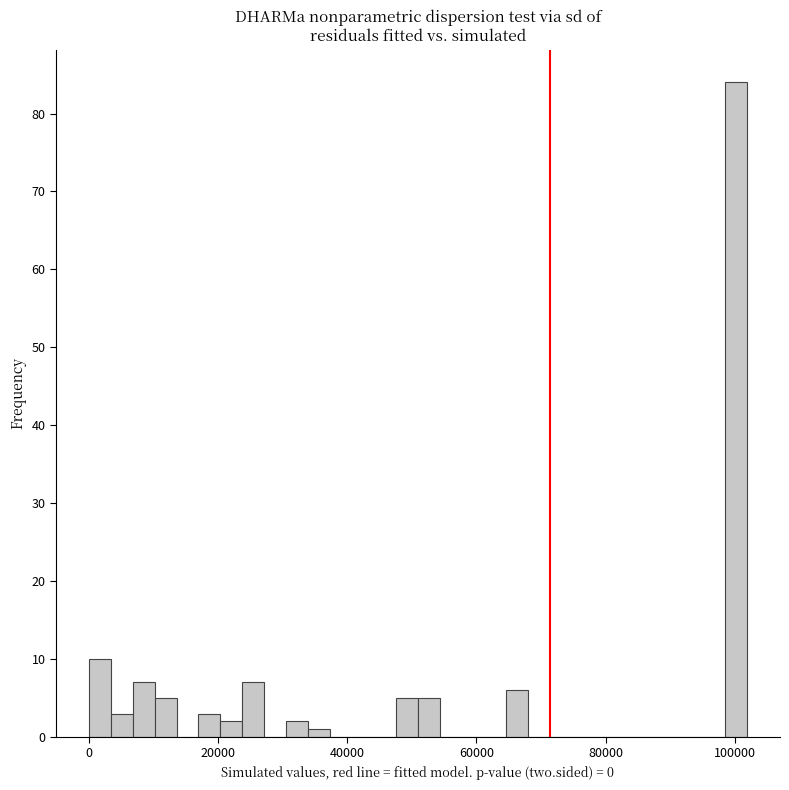

Around what value on the x-axis is the tallest bar? Give the approximate position of its centre, as read against the axis.

100000